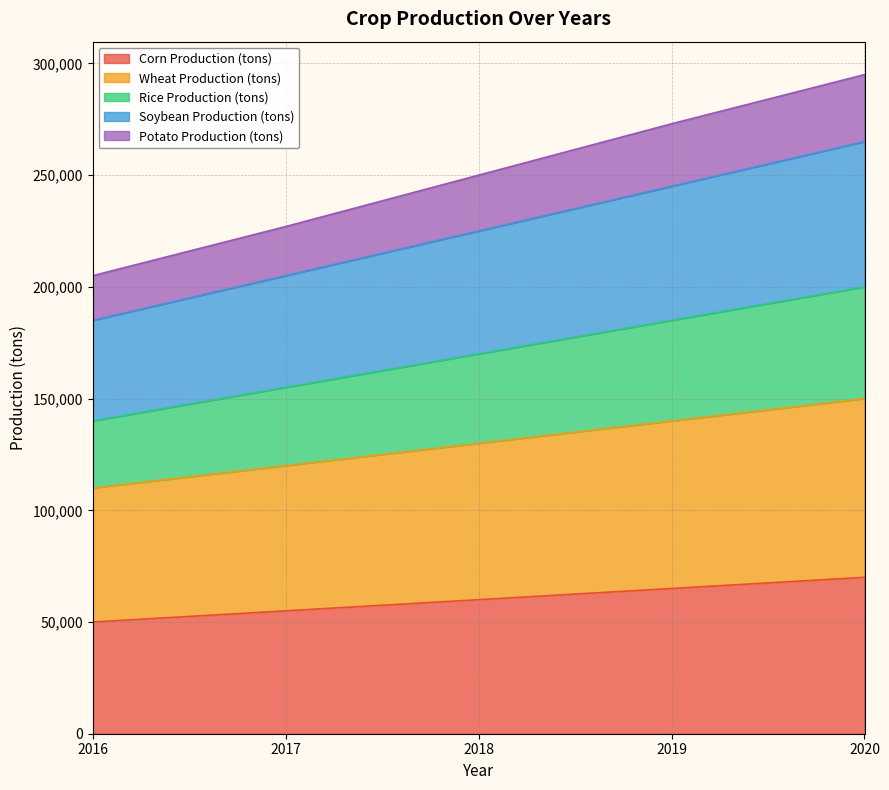

What is the value of the Potato Production (tons) point at the 1st from the left?

205000